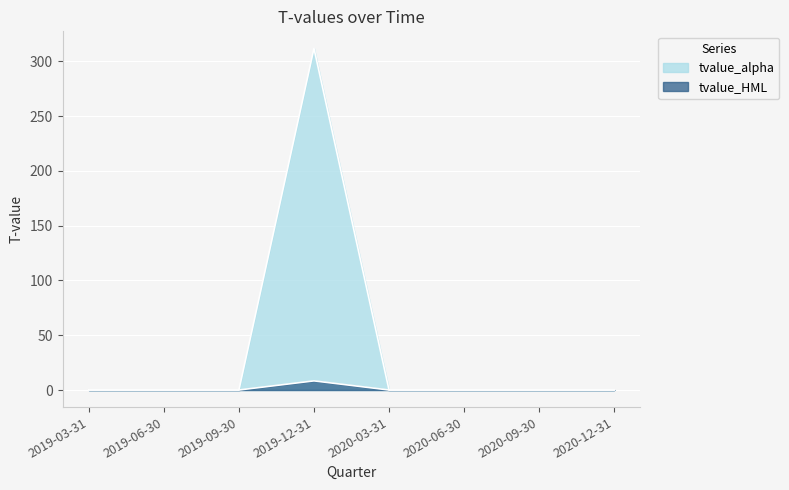

True or false: tvalue_alpha has a value of 0.0 at 2020-03-31.

True